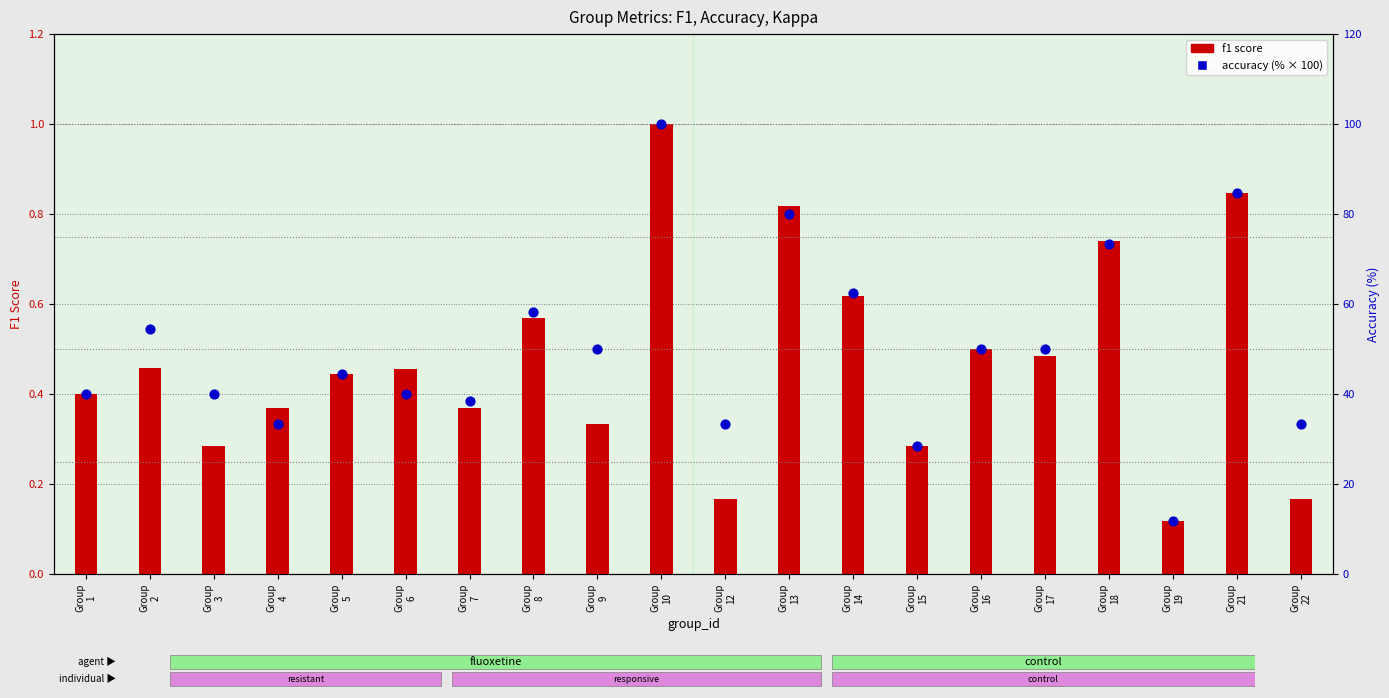

Which series reaches the maximum Y coordinate?

accuracy (%)